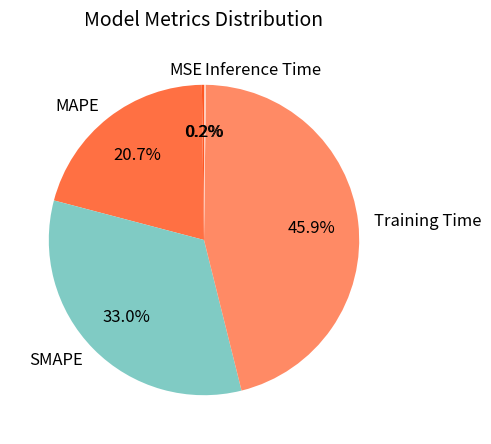

Which slice is the largest?

Training Time